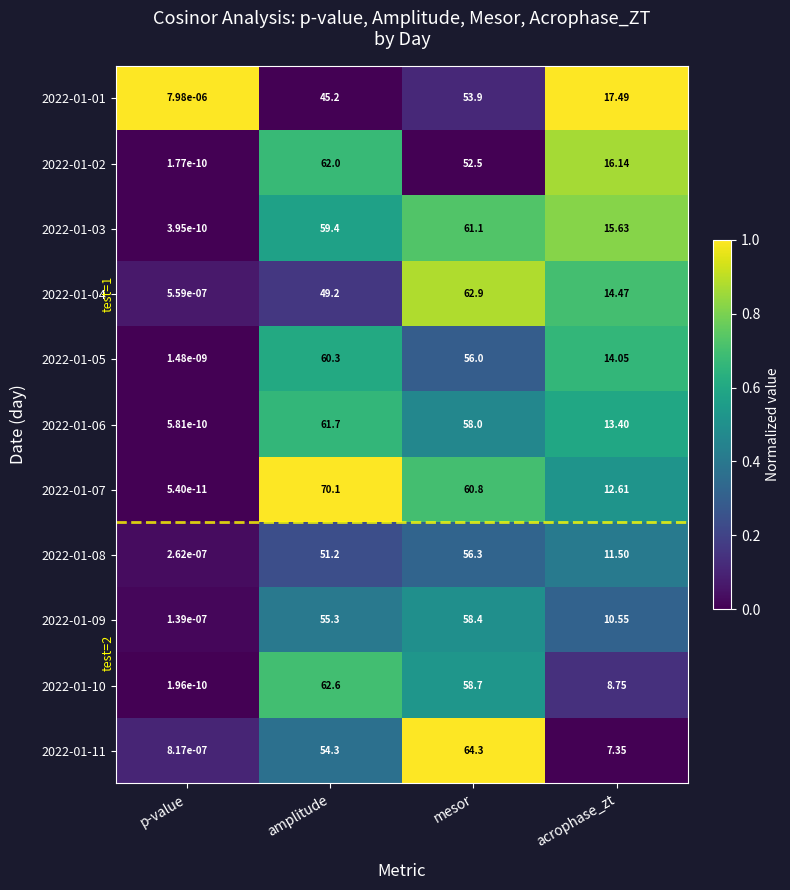

Is the value of 2022-01-05 at acrophase_zt greater than the value of 2022-01-01 at mesor?

No